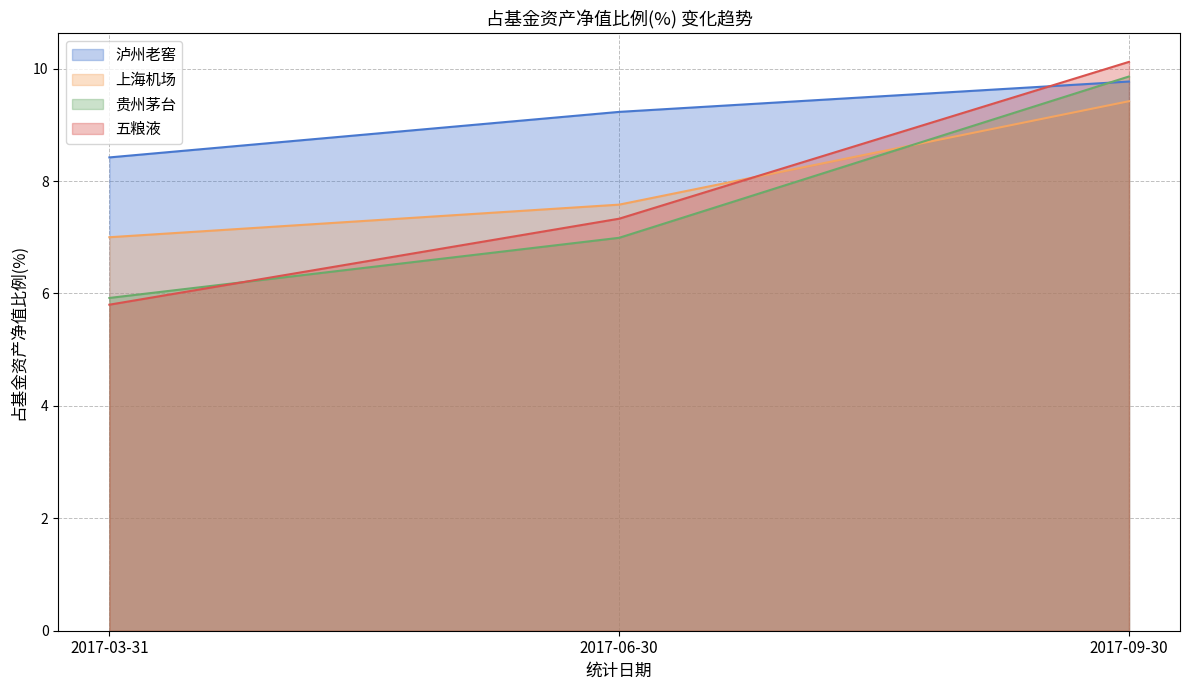

What are all the series names shown in the legend?

泸州老窖, 上海机场, 贵州茅台, 五粮液